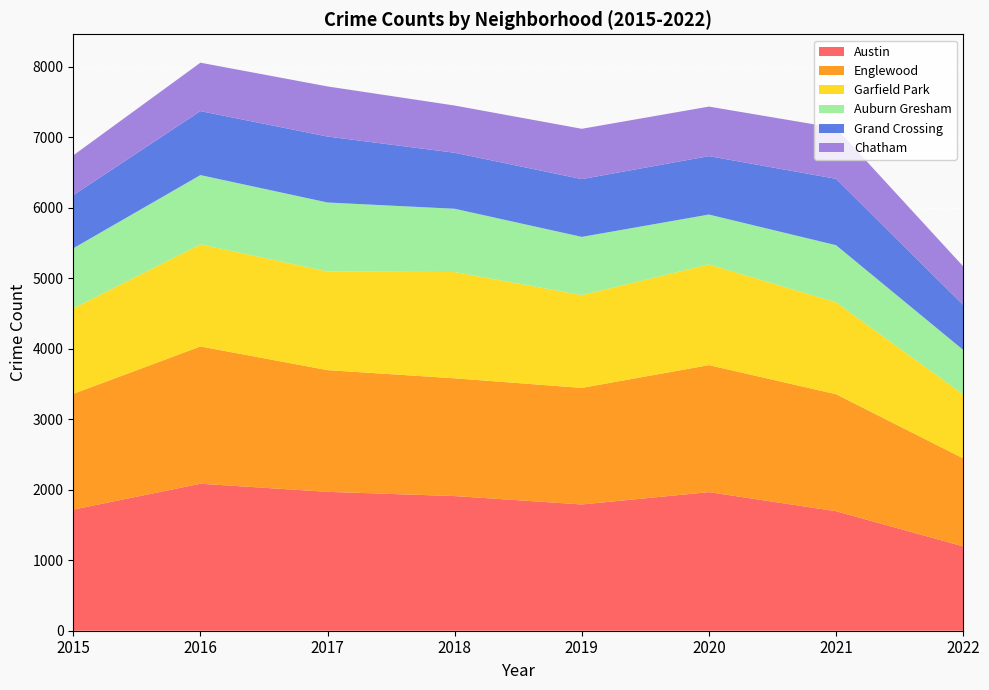

Reading right to left, extract all data points from this chart.

Austin: 1197	1696	1967	1792	1911	1971	2086	1719
Englewood: 1249	1660	1802	1654	1671	1727	1948	1642
Garfield Park: 906	1304	1429	1317	1508	1401	1449	1214
Auburn Gresham: 633	811	708	826	898	978	983	852
Grand Crossing: 639	942	829	820	795	936	908	754
Chatham: 547	721	703	714	670	711	687	565